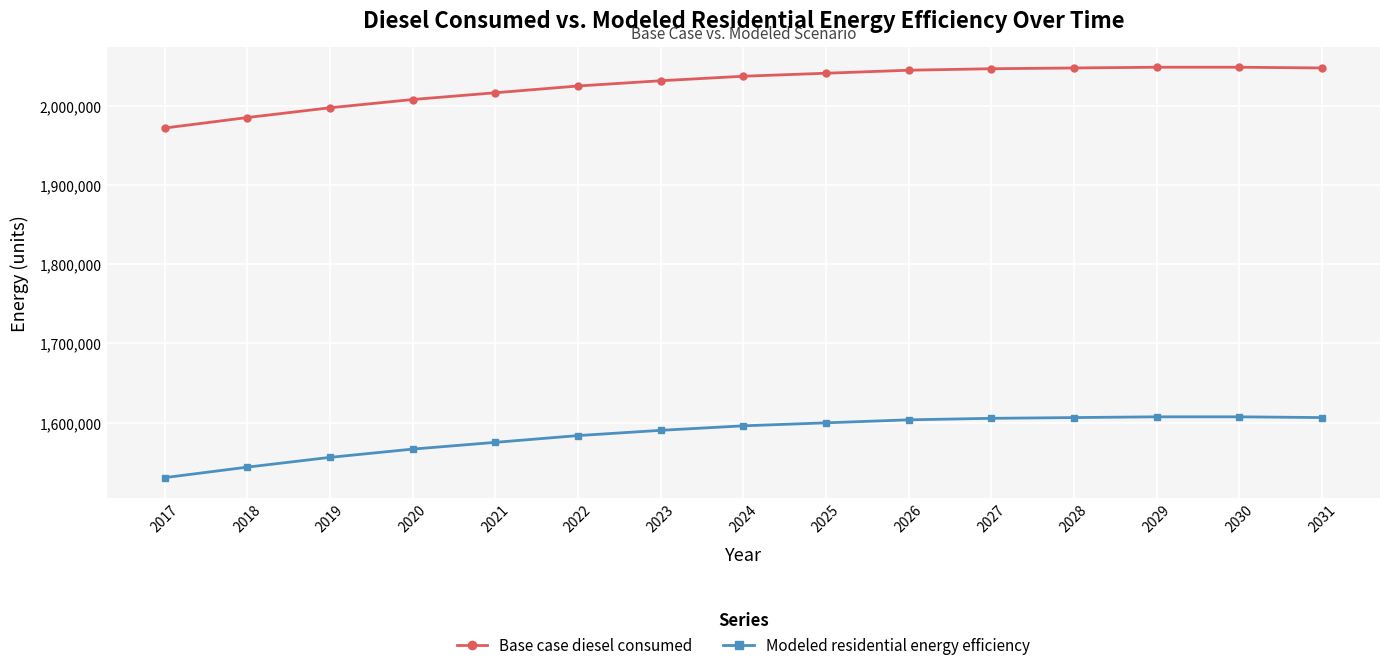

What is the spread (max minus min) of values at 2023?

441211.1